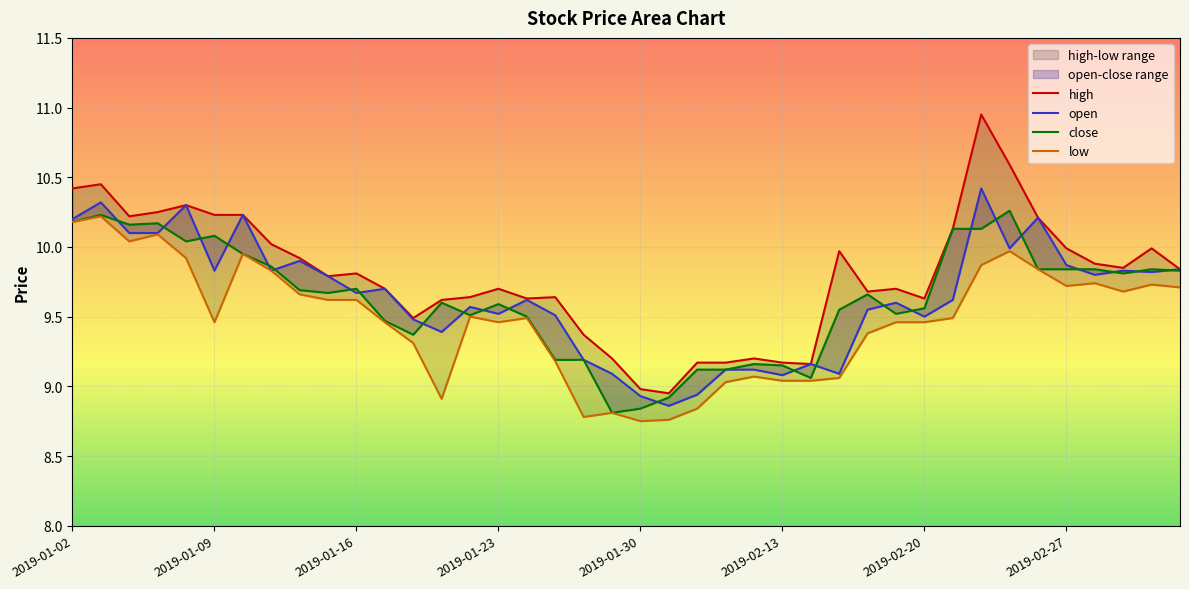

Which label corresponds to the smallest value in the chart?

2019-01-30